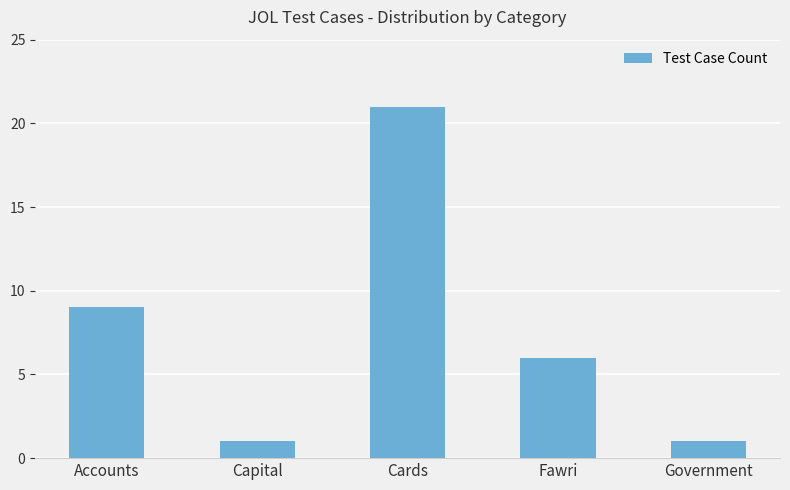

Reading left to right, list all the values displayed in this chart.

9	1	21	6	1